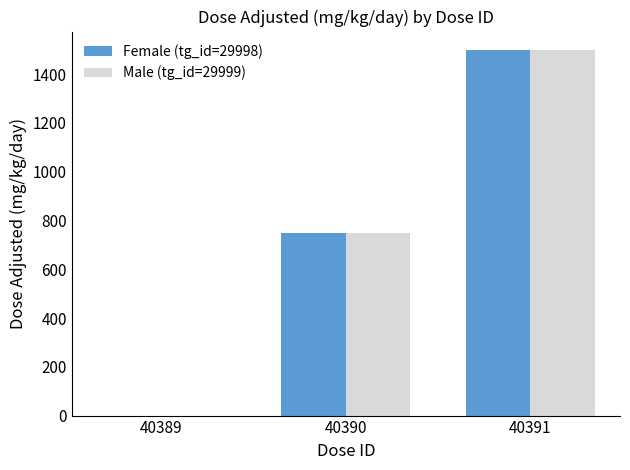

Is it true that Male (tg_id=29999) equals -820 at 40389?

False